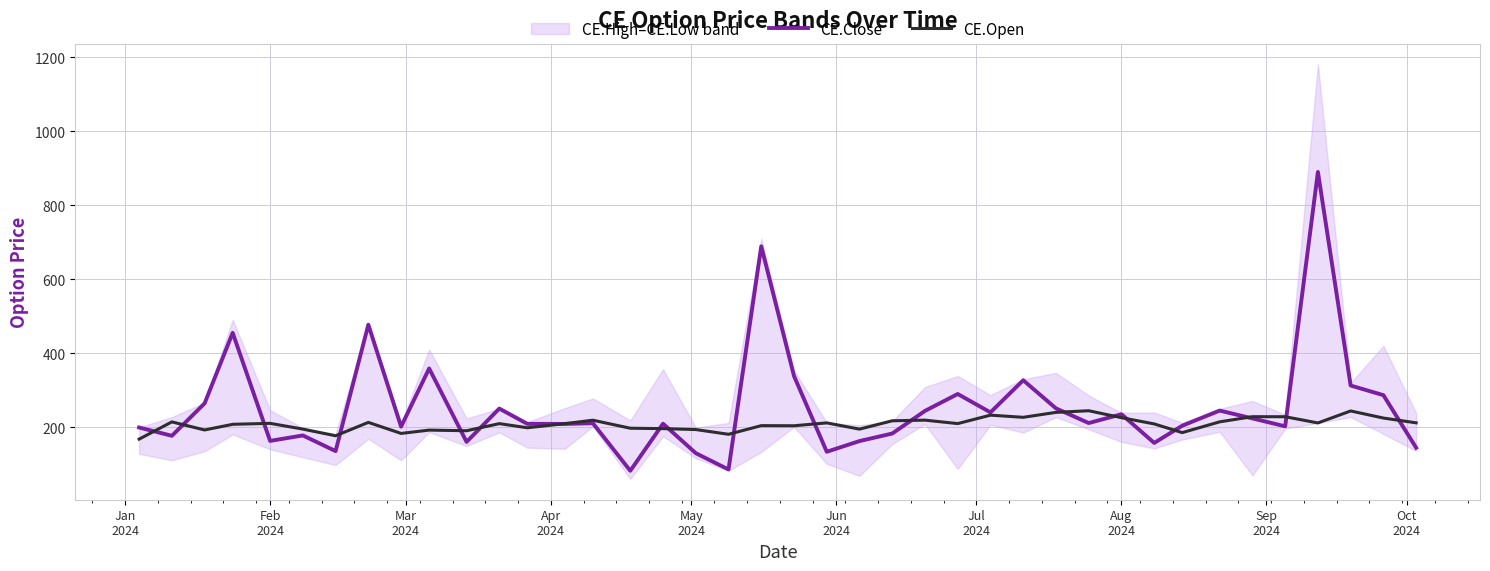

Which series ends up on top after the final intersection of CE.Close and CE.Open?

CE.Open